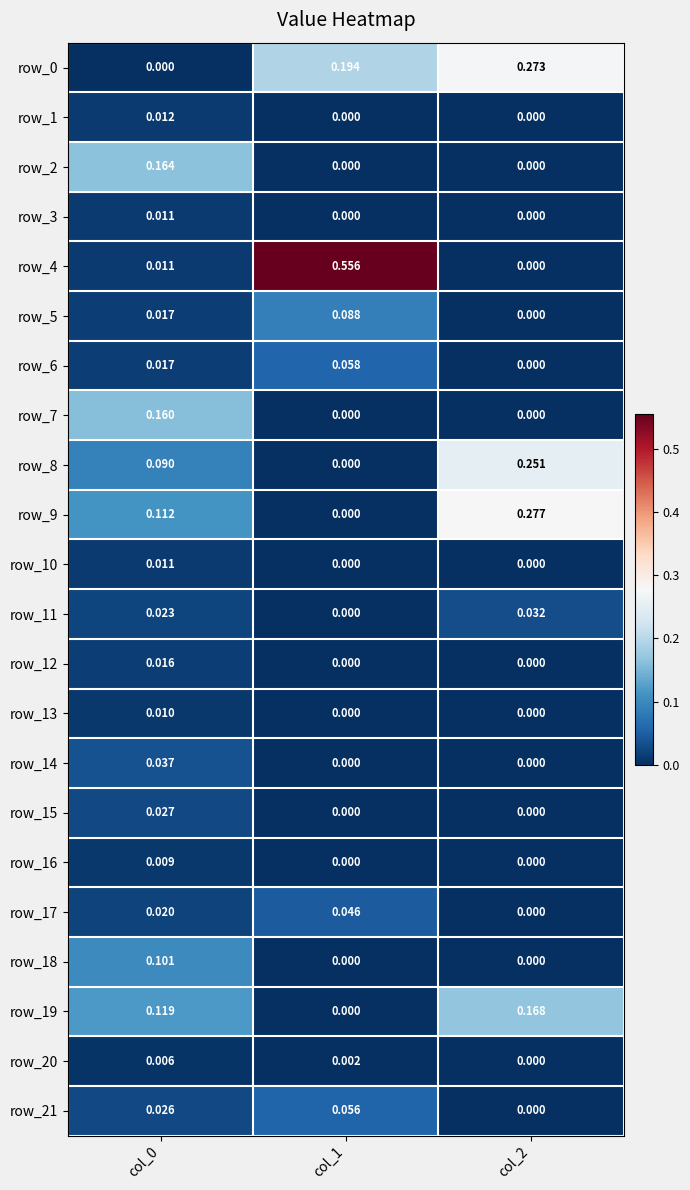

How many distinct data groups are displayed?

22